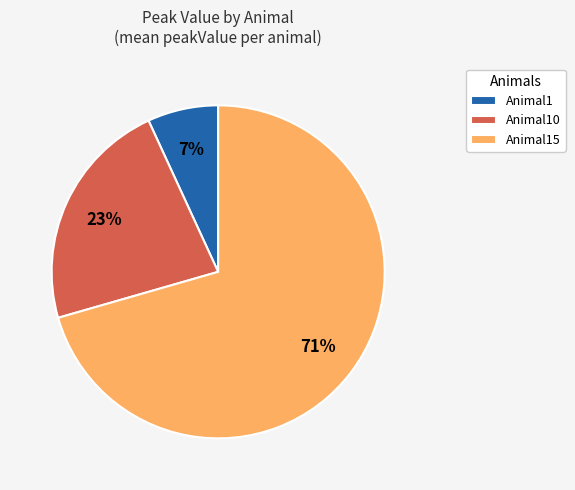

Which category has the biggest portion of the pie?

Animal15